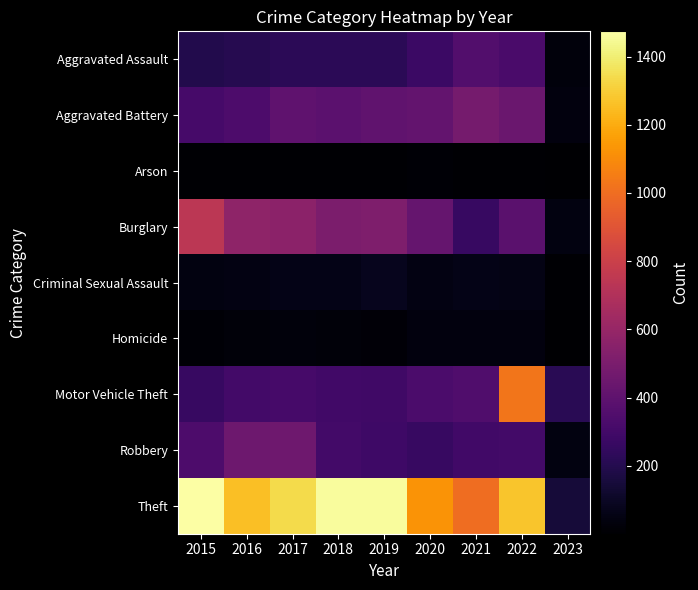

Which series has the largest total across all categories?

Theft